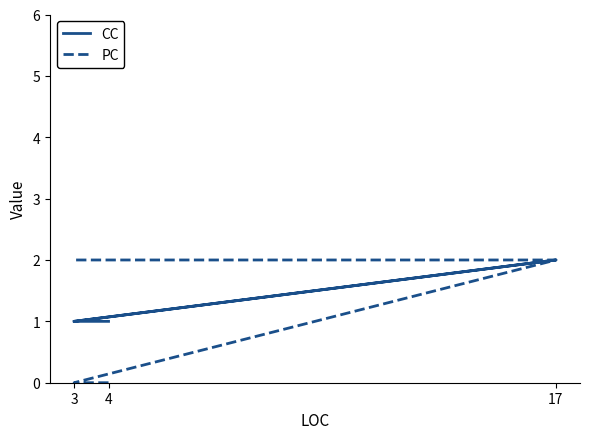

Count the number of categories in the chart.

7